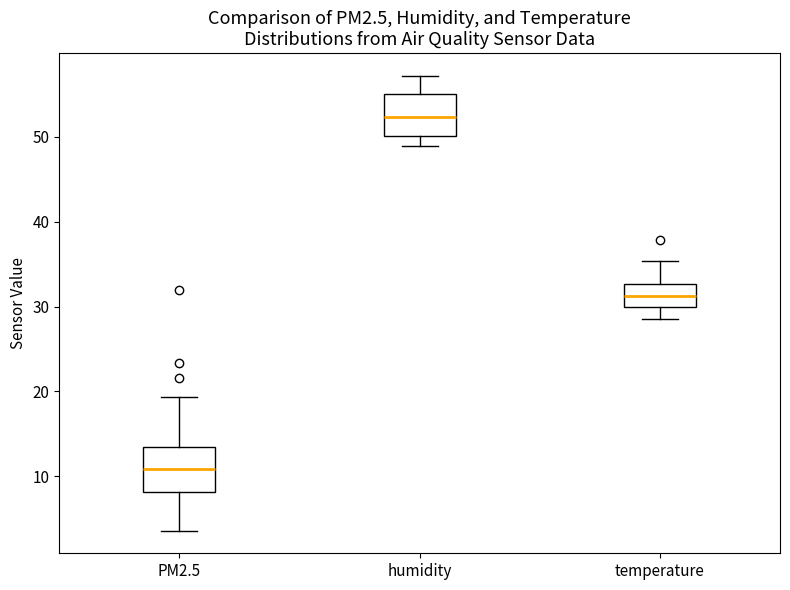

Reading left to right, transcribe this box plot: for each box, give where its median line is, the range the box spans, and where its two whiskers end, as read against the y-axis. The values are not printed on the chart, so give them approximately, as read against the axis.

PM2.5: median 11, box 8 to 14, whiskers 4 to 19
humidity: median 52, box 50 to 55, whiskers 49 to 57
temperature: median 31, box 30 to 33, whiskers 29 to 35